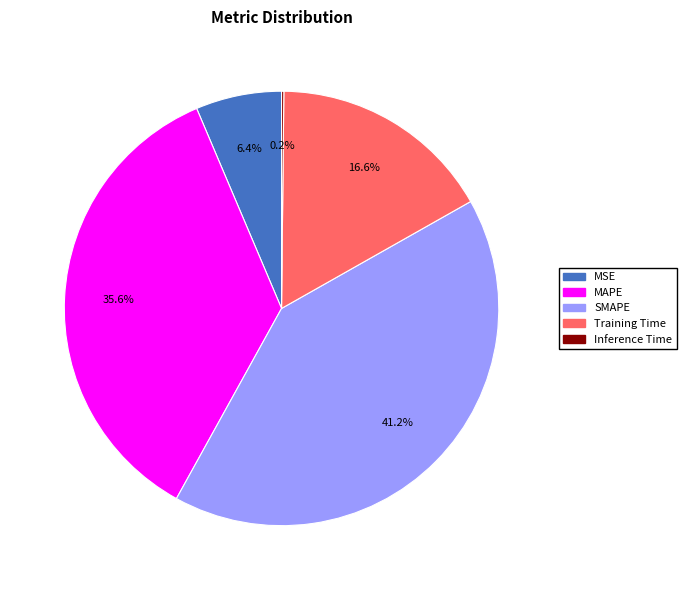

Which category has the biggest portion of the pie?

SMAPE